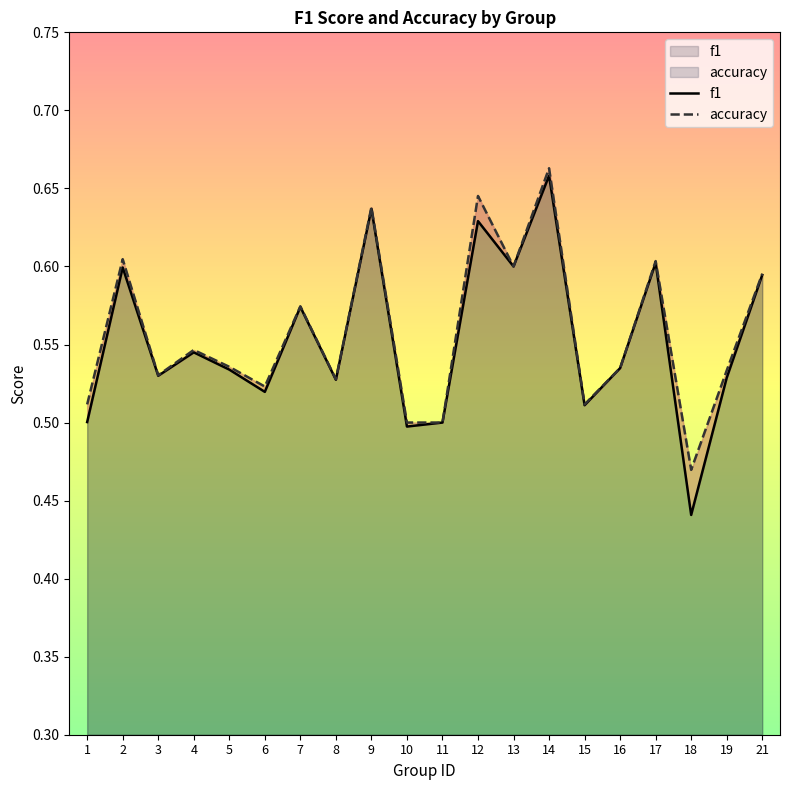

List the series in order of their peak value, lowest first.

f1, accuracy